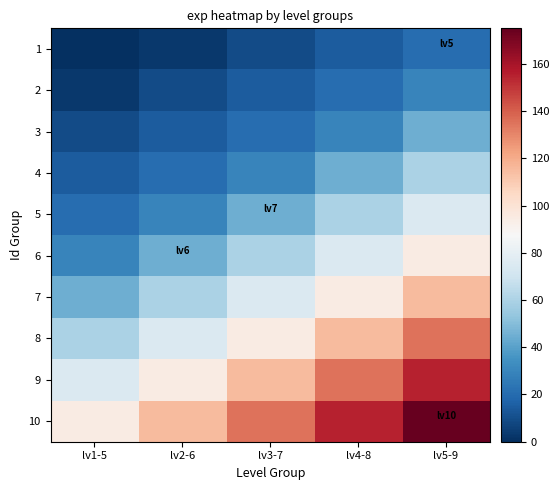

How many data points does each series have?

5